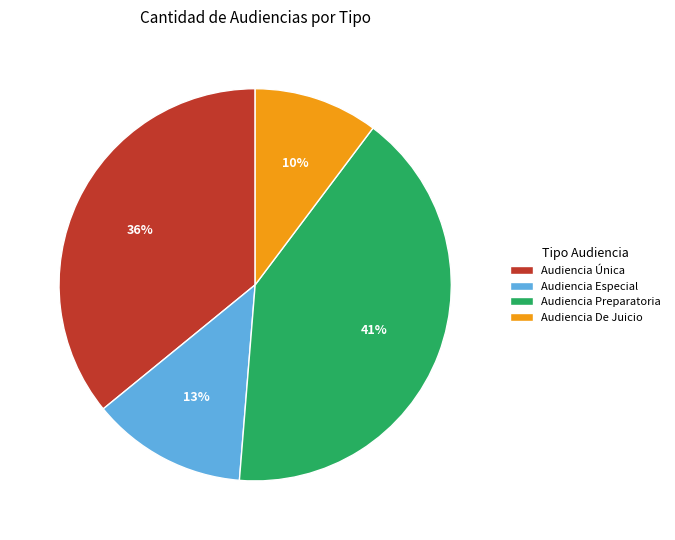

Approximately how many times larger is the value at Audiencia Especial compared to Audiencia Preparatoria?

0.3